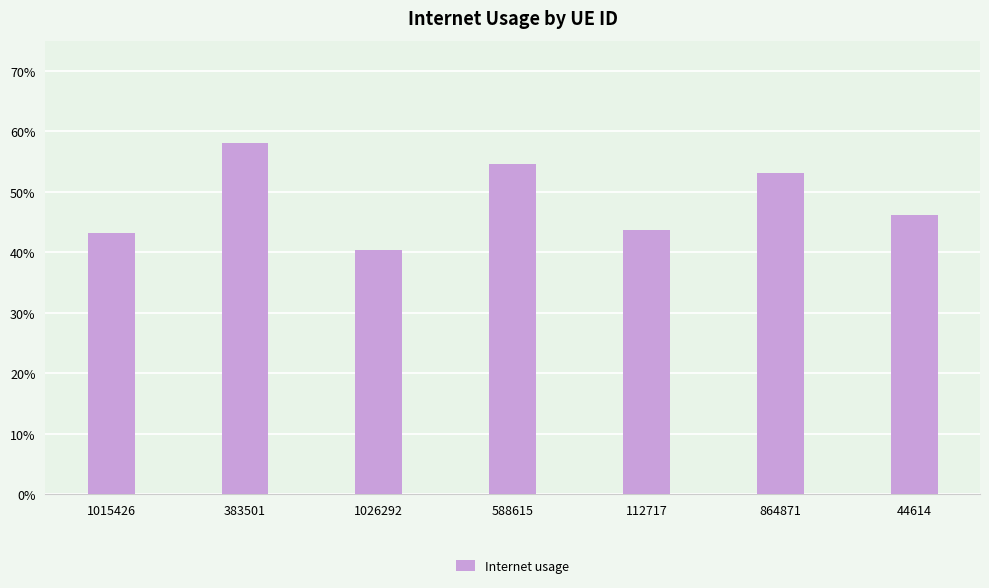

Does the chart contain any negative values?

No